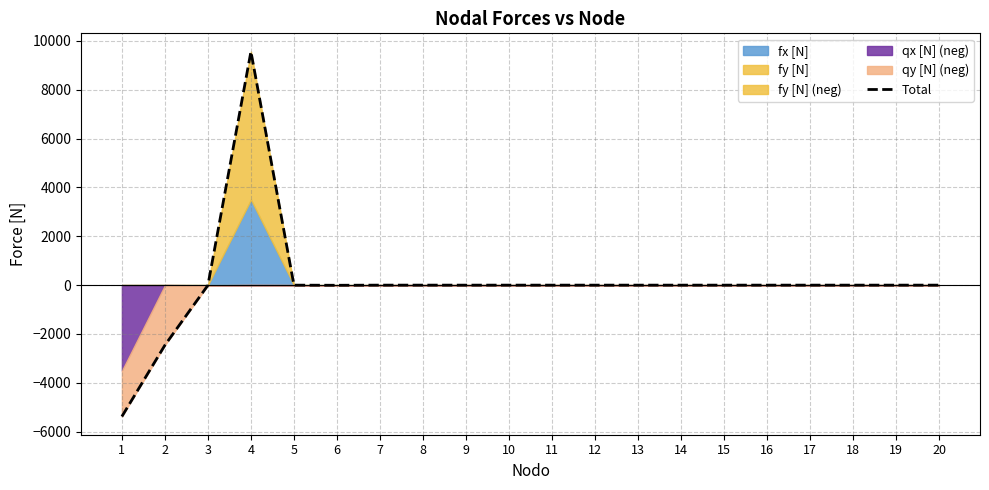

Does the chart display data point markers on the line(s)?

No